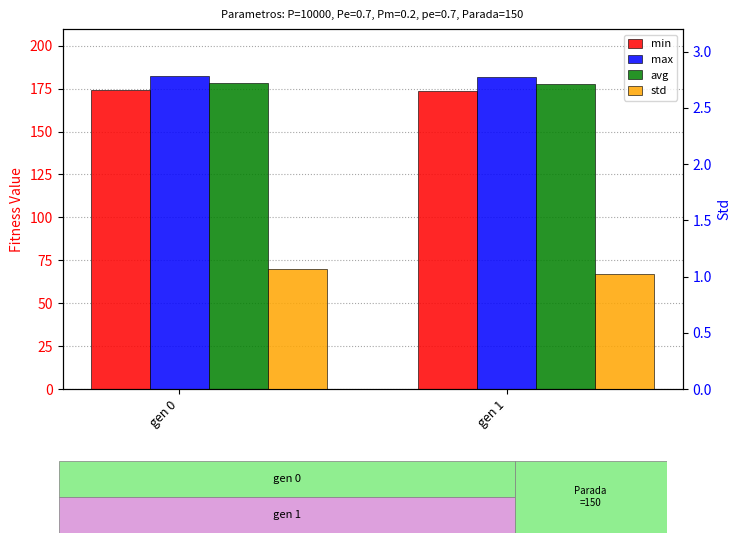

How many max values are between 181 and 182?

1